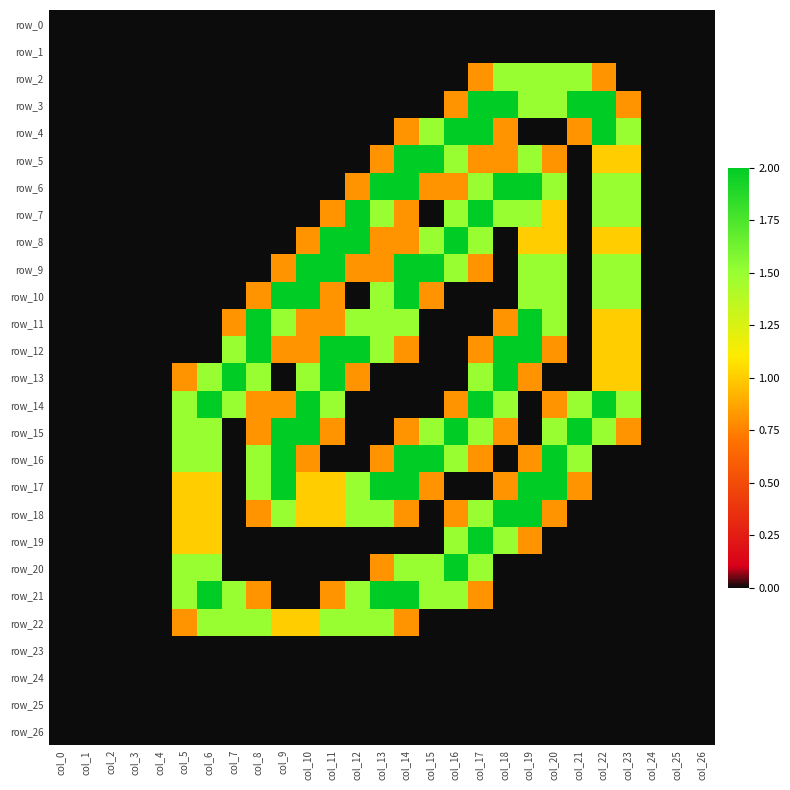

What is the sum of all row_20 values?

10.3